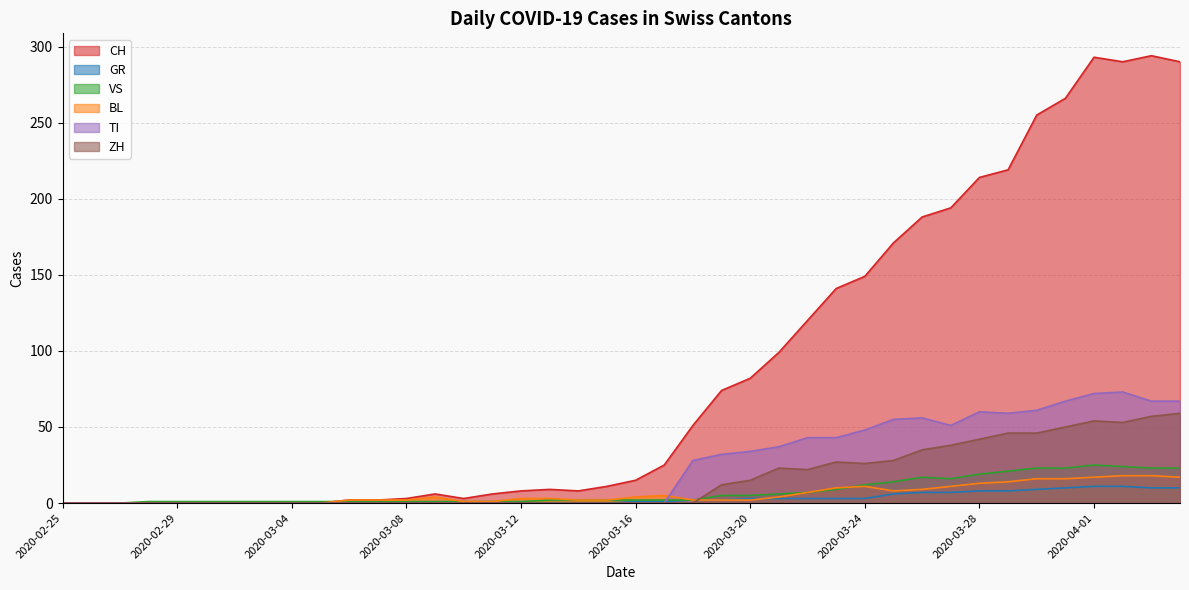

How many lines are shown in the chart?

6